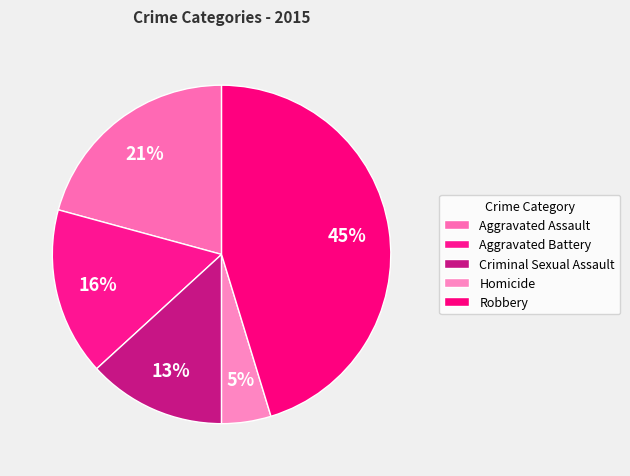

How many segments does this pie chart have?

5